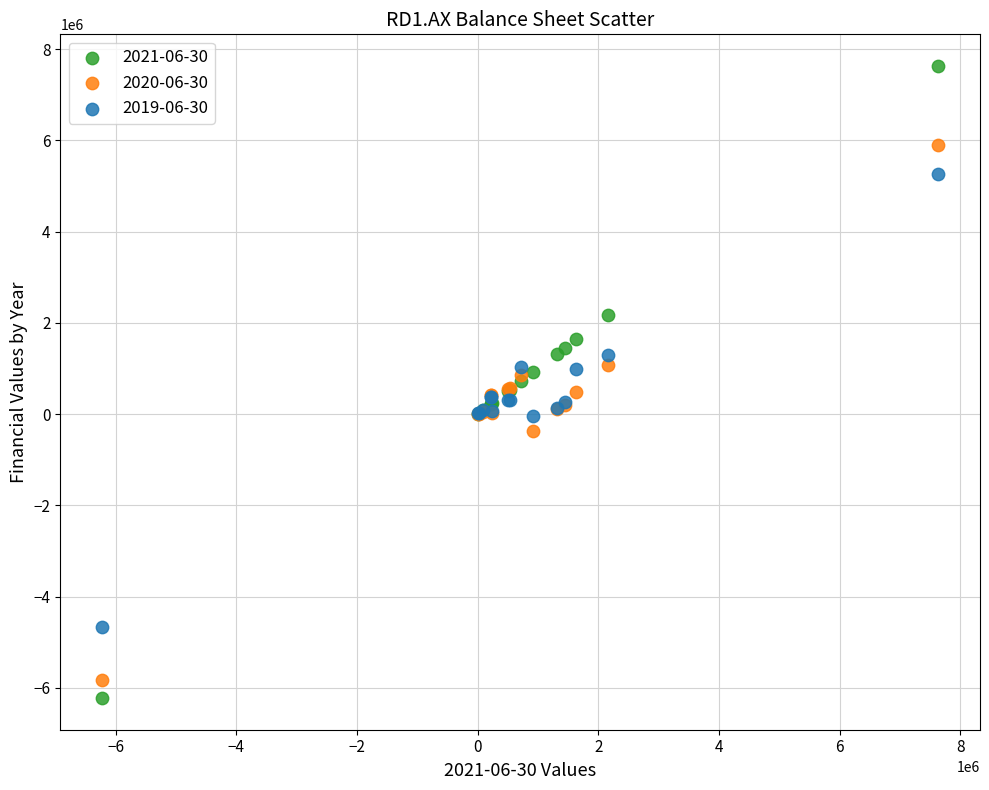

Which series contains the highest Y value?

2021-06-30